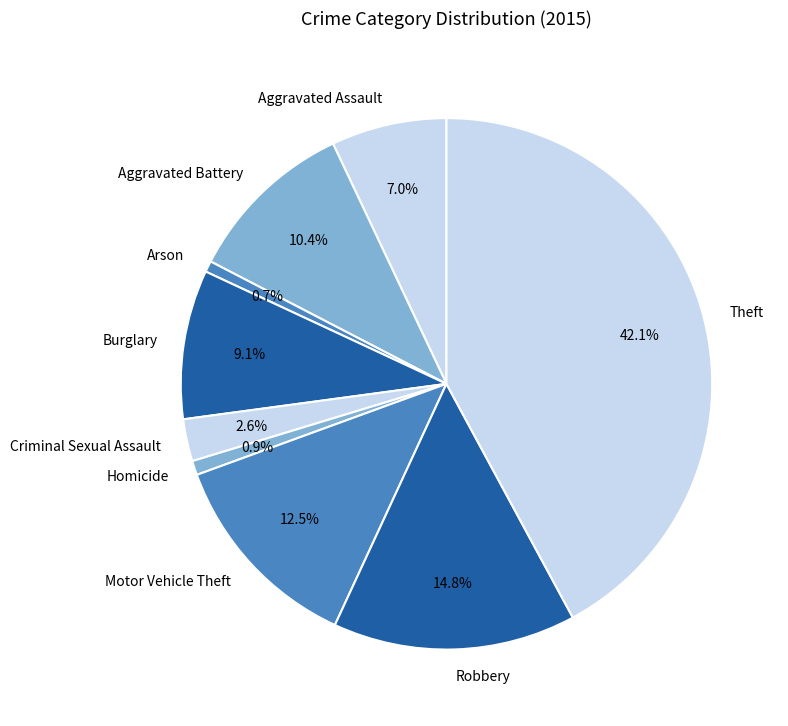

Which slice is the largest?

Theft